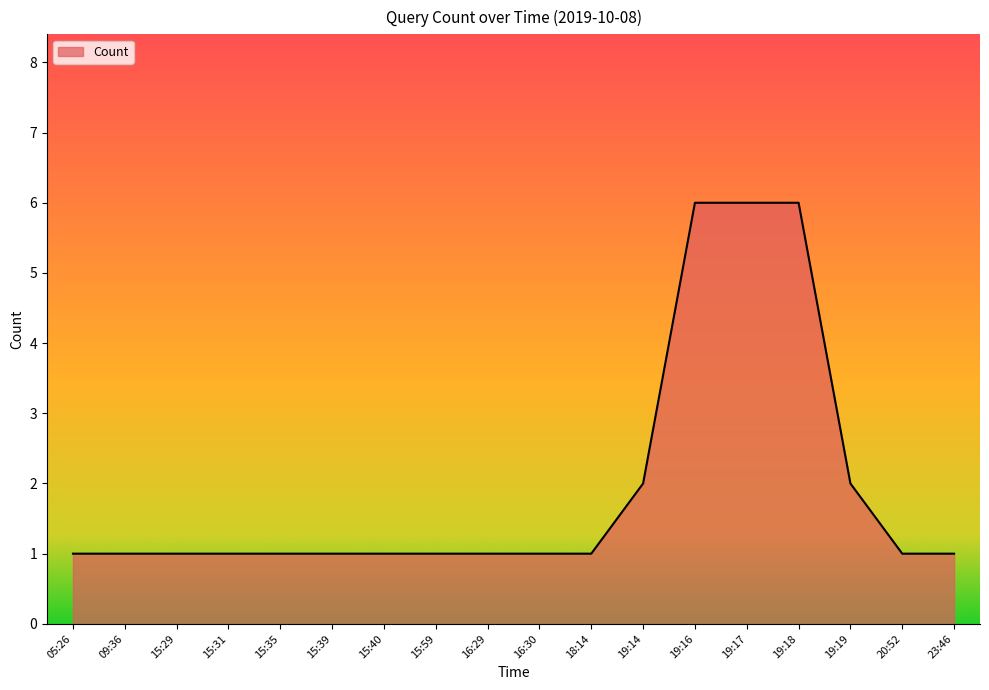

What position from the left is 19:17?

14